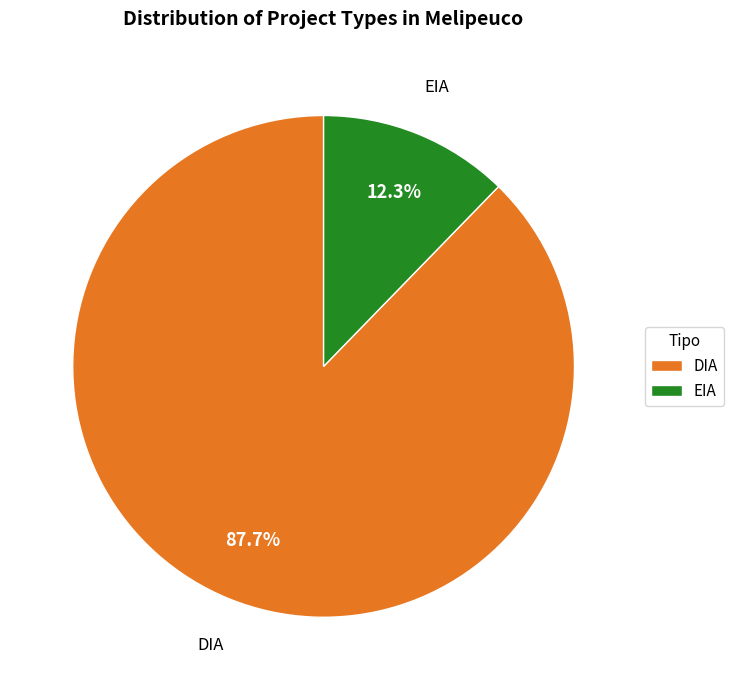

Is it true that EIA is 12% of the pie?

True